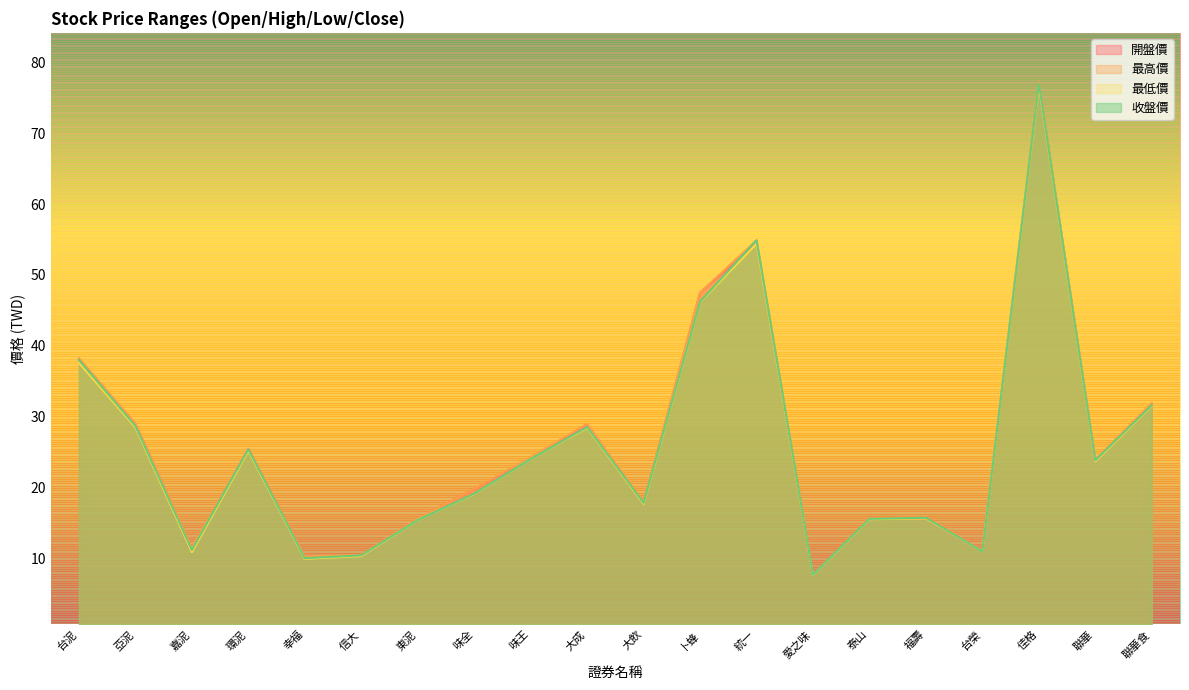

Does the chart have visible grid lines?

No